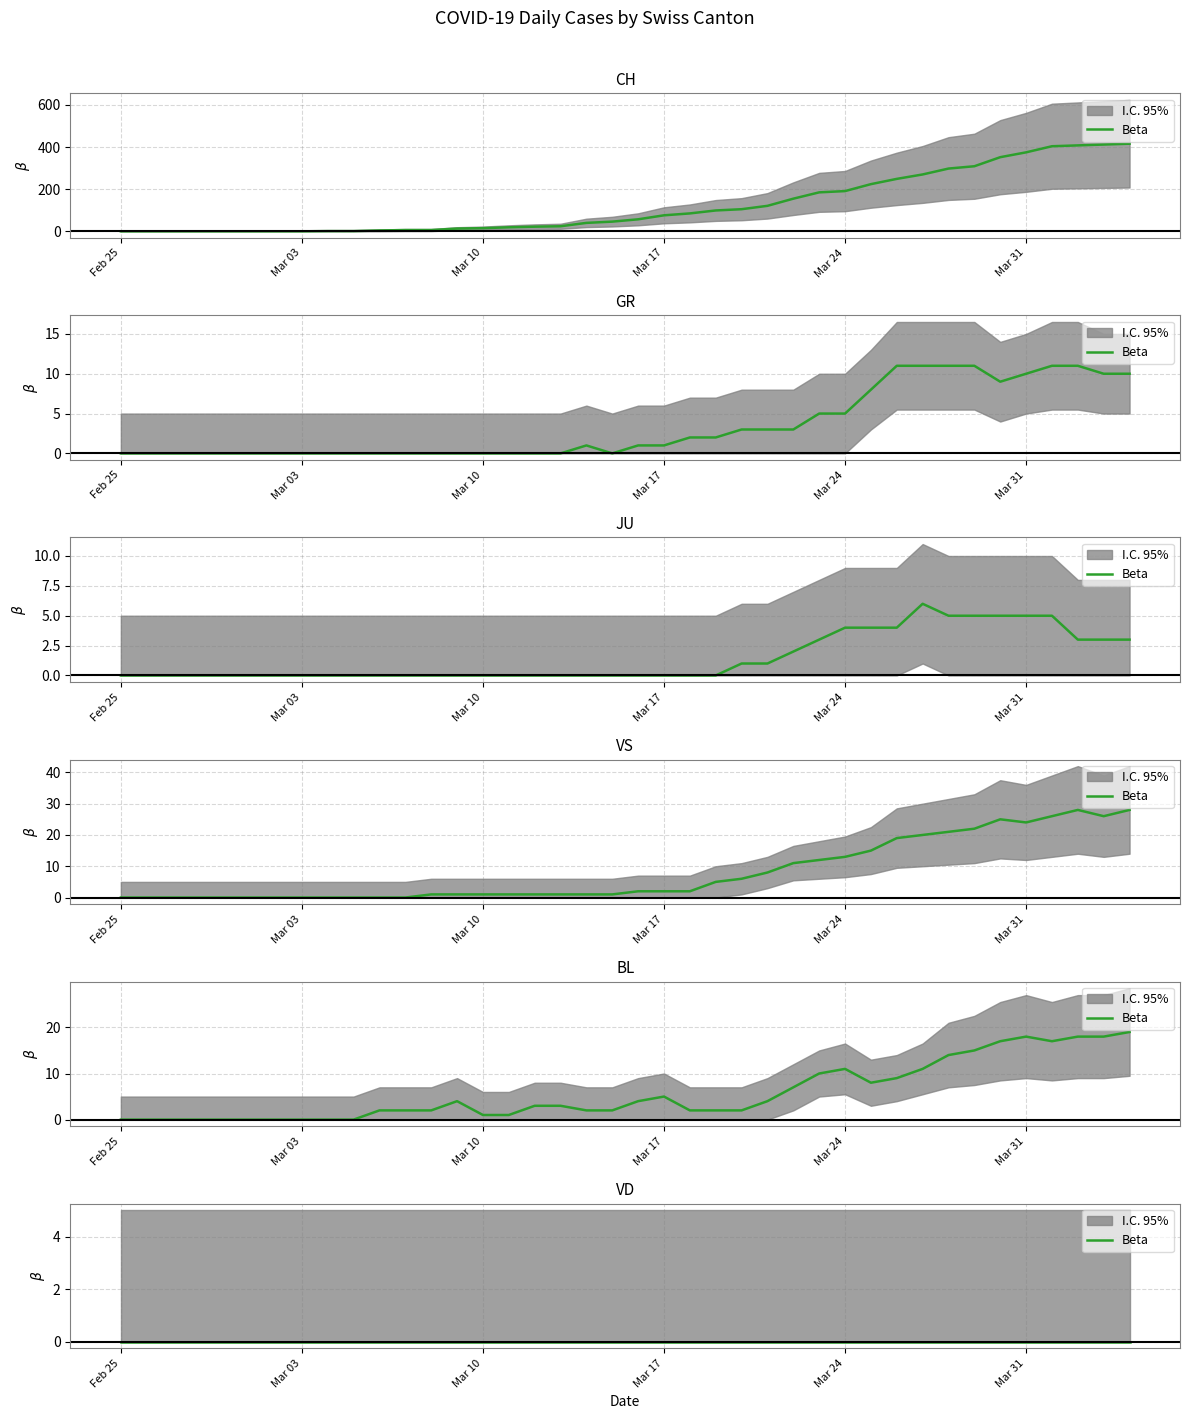

How many interior local peaks does the VS series have?

2